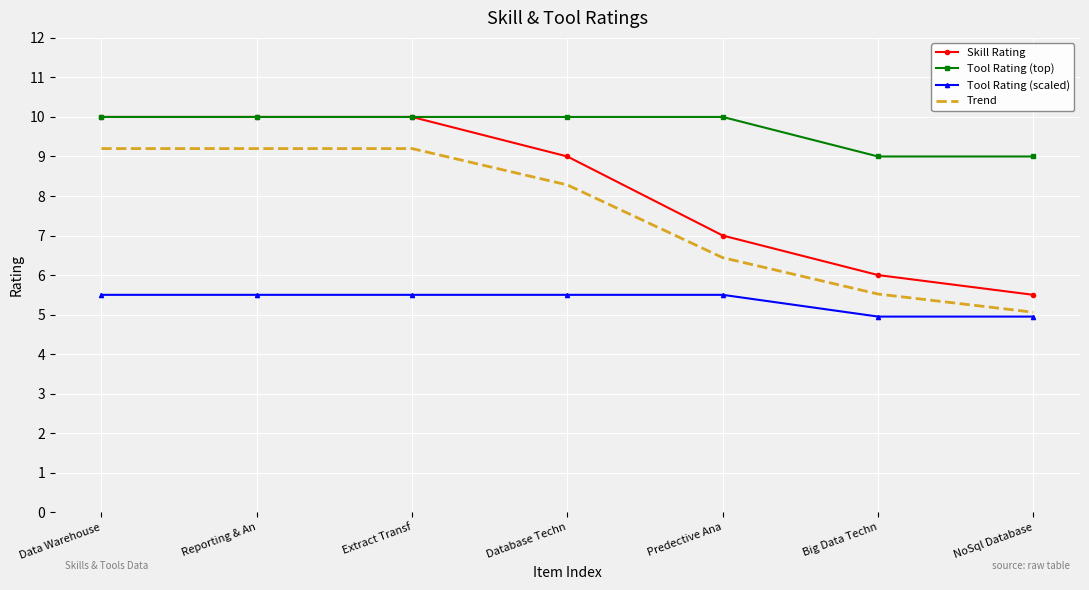

True or false: Trend and Tool Rating (top) intersect in this chart.

False